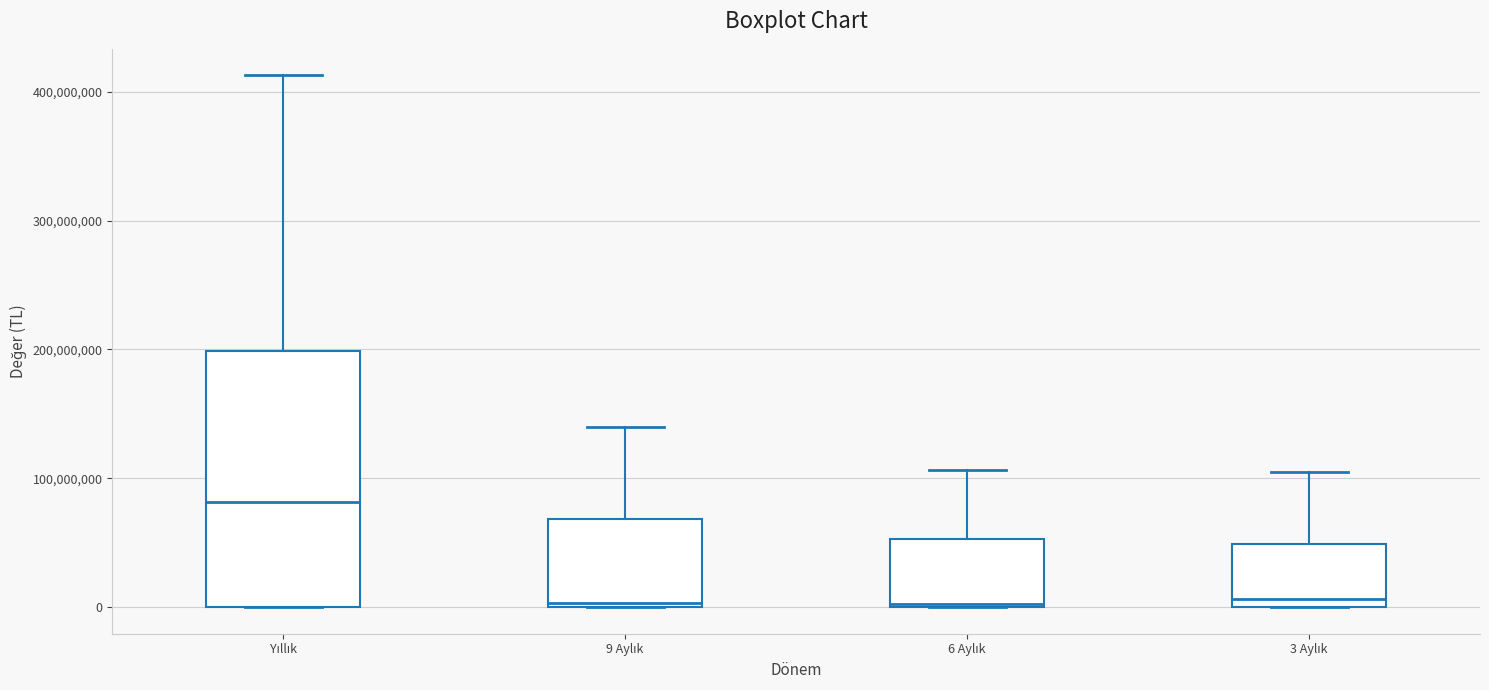

Reading left to right, read every box against the y-axis: the position of its median line, the range the box covers, and the ends of its whiskers. The values are not printed on the chart, so give them approximately, as read against the axis.

Yıllık: median 80000000, box 0 to 200000000, whiskers 0 to 410000000
9 Aylık: median 0 (just above the box's lower edge), box 0 to 70000000, whiskers 0 to 140000000
6 Aylık: median 0, box 0 to 50000000, whiskers 0 to 110000000
3 Aylık: median 10000000, box 0 to 50000000, whiskers 0 to 110000000